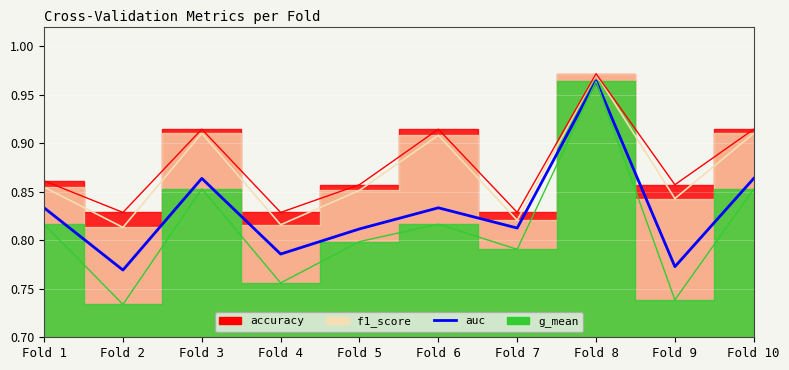

What are all the series names shown in the legend?

accuracy, auc, f1_score, g_mean